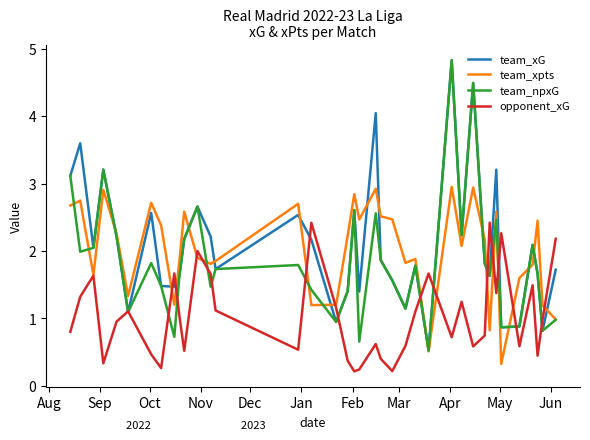

What is the lowest value of the team_xG series?

0.5